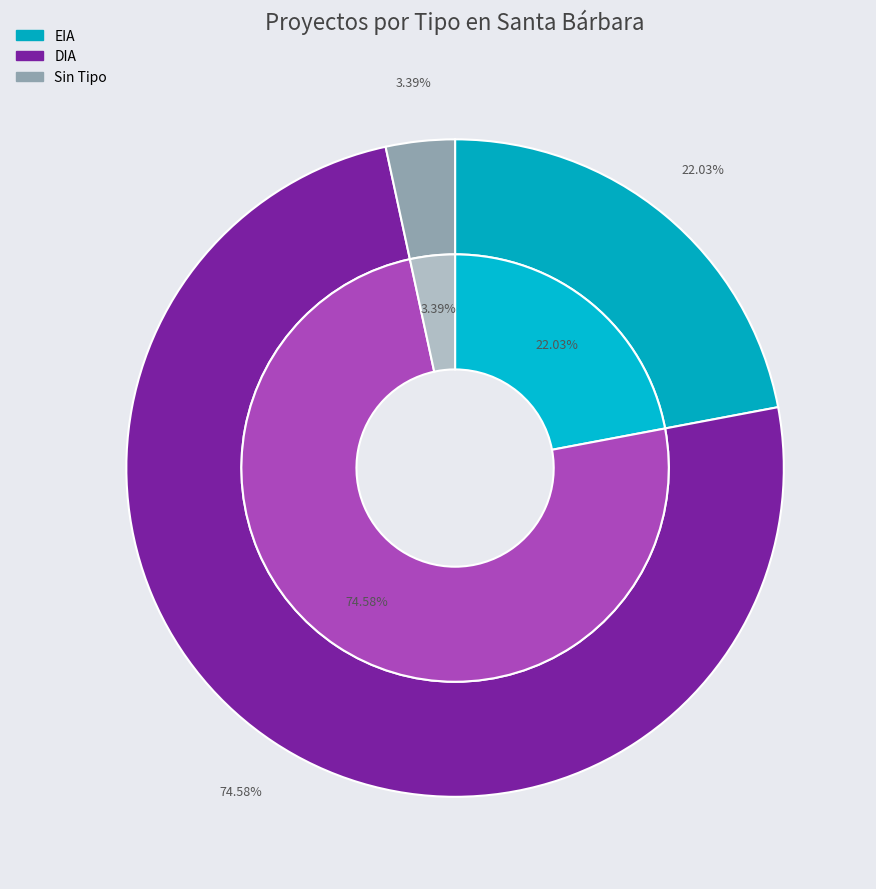

What percentage do DIA and  together represent?

78.0%